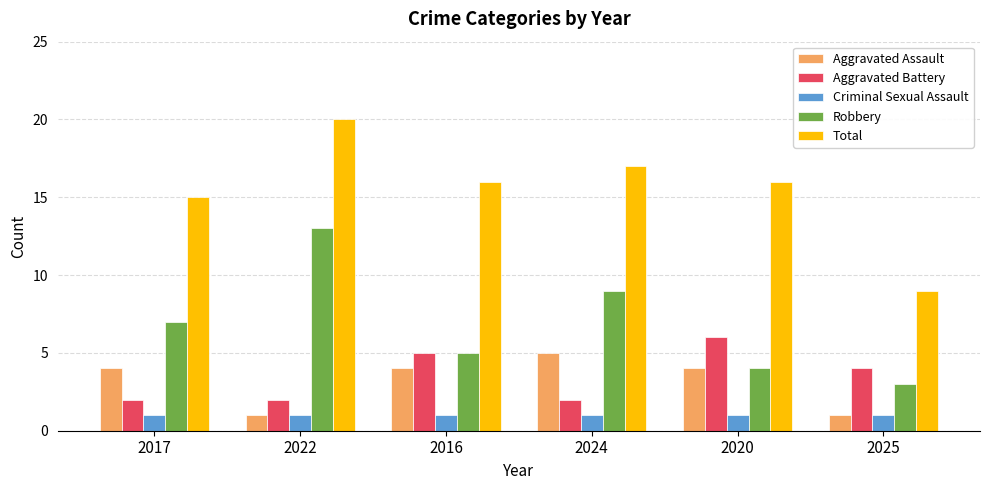

What is the difference between the Aggravated Battery values at 2016 and 2024?

3